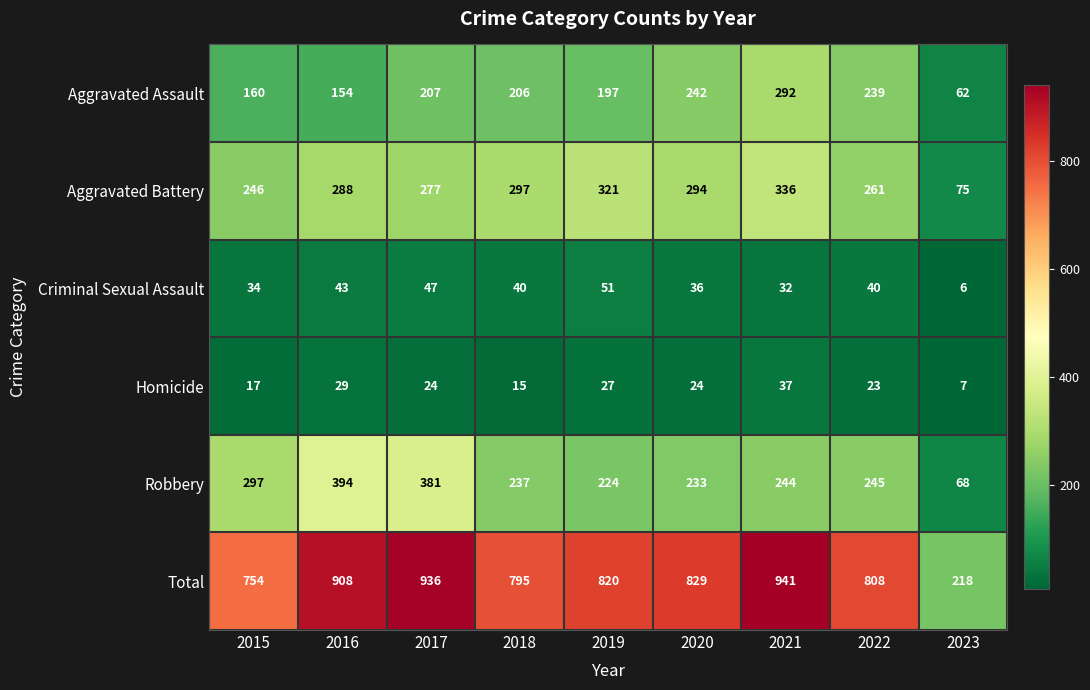

Count the number of data series in this chart.

6